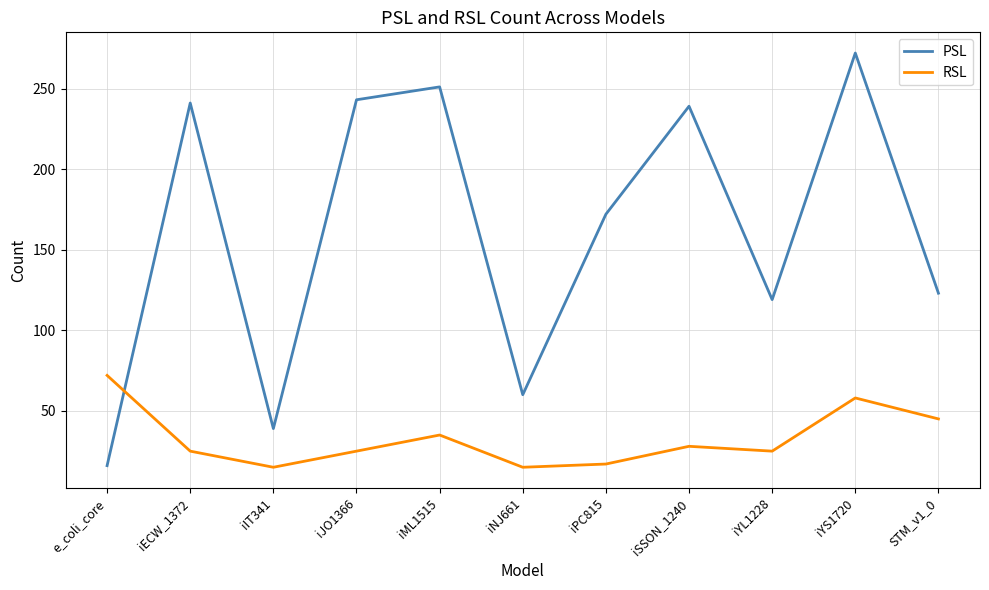

True or false: RSL and PSL cross at least once.

True